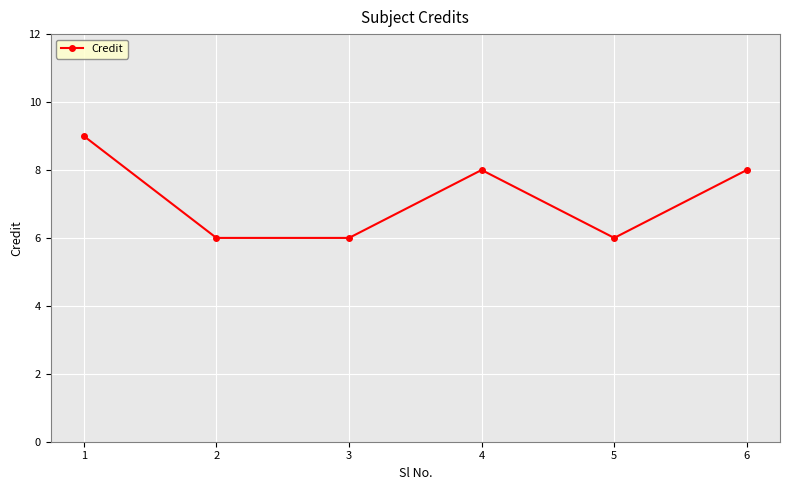

What is the difference between the maximum and minimum values?

3